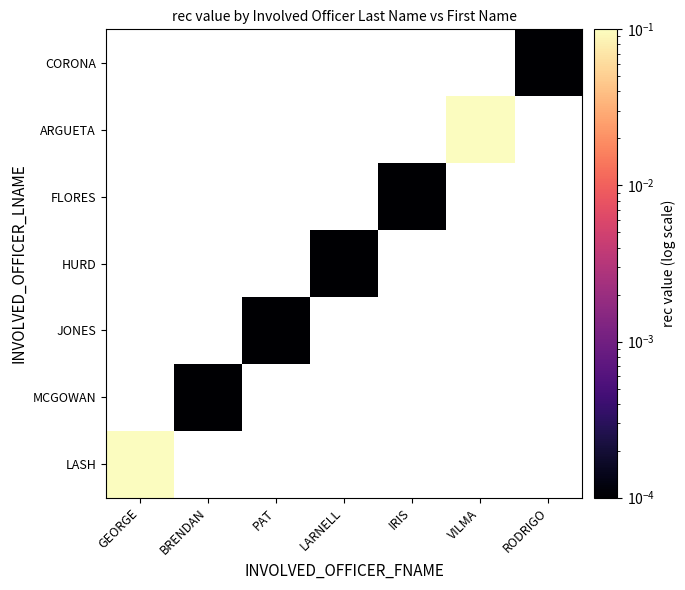

Rank the series at PAT from highest to lowest value.

LASH, MCGOWAN, JONES, HURD, FLORES, ARGUETA, CORONA